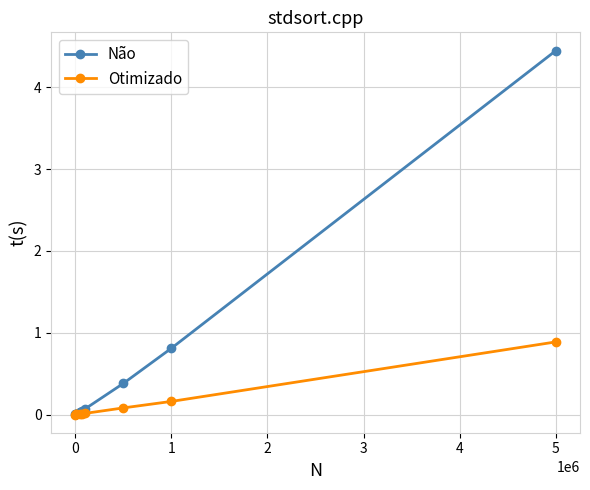

Which series has the largest total across all categories?

Não